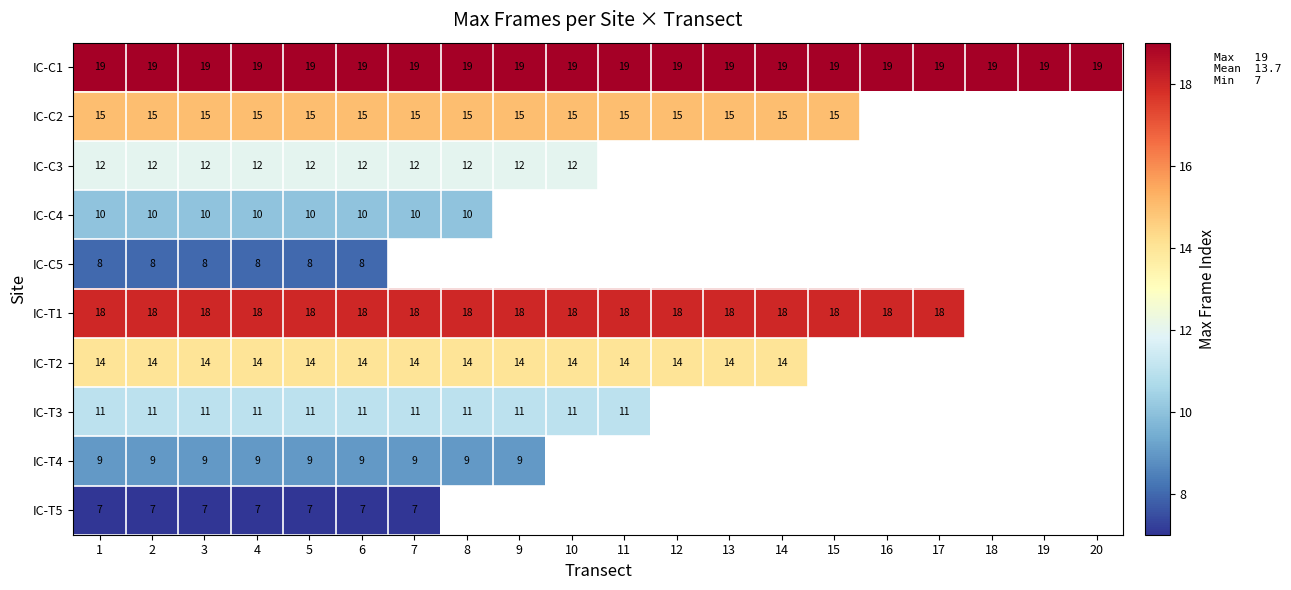

The IC-T2 series shows 14 at 1. True or false?

True